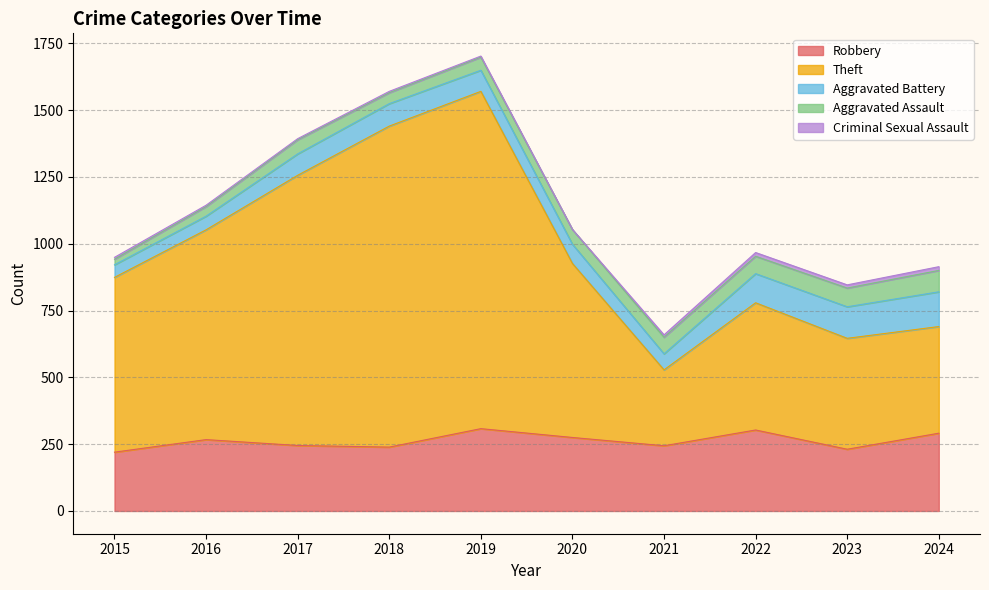

How many lines are shown in the chart?

5